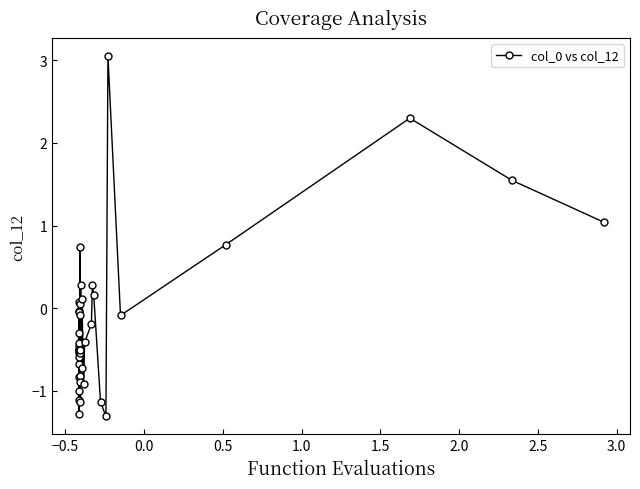

What is the difference between the maximum and minimum values?

4.4